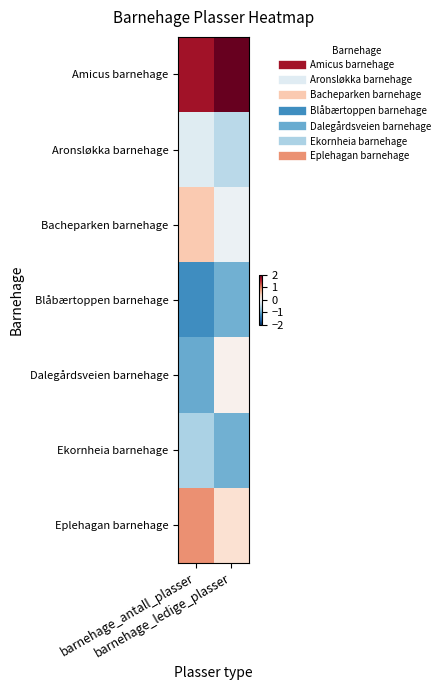

What is the difference between the highest and lowest values at barnehage_ledige_plasser?

3.1